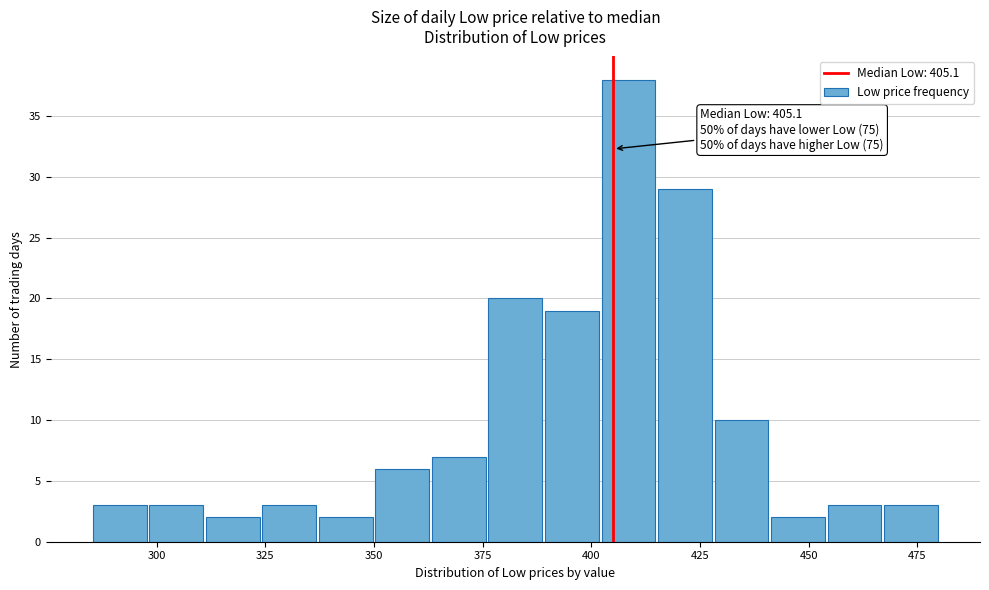

Around what value on the x-axis is the tallest bar? Give the approximate position of its centre, as read against the axis.

410